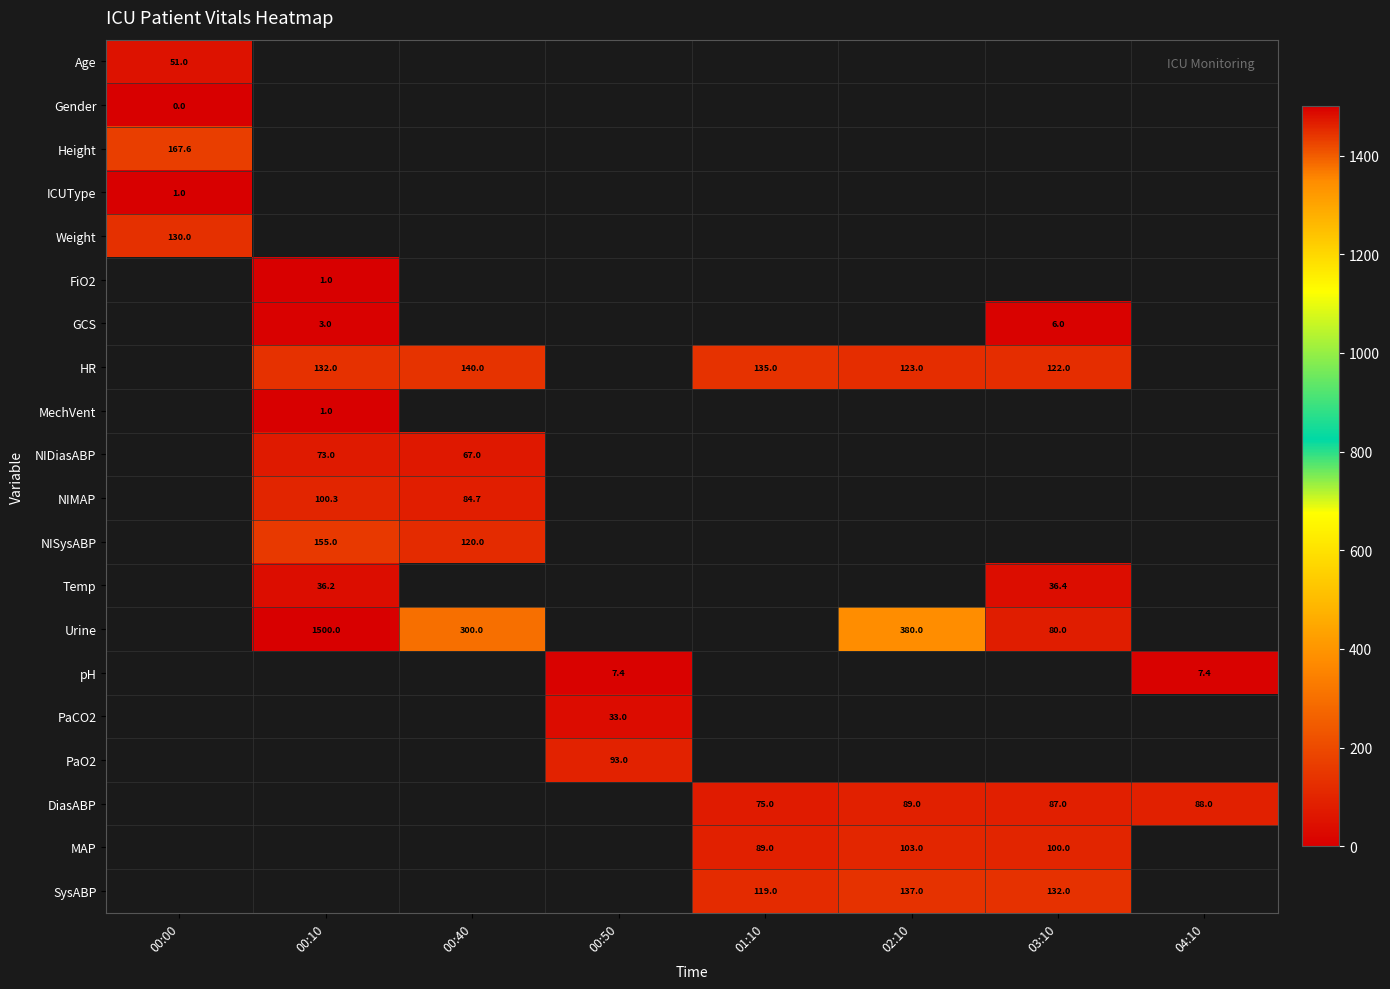

True or false: PaCO2 has a value of 33.0 at 00:50.

True